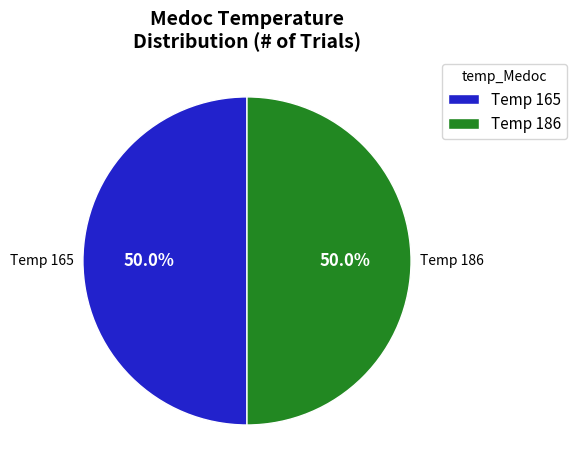

What is the ratio of the value at Temp 165 to the value at Temp 186?

1.0